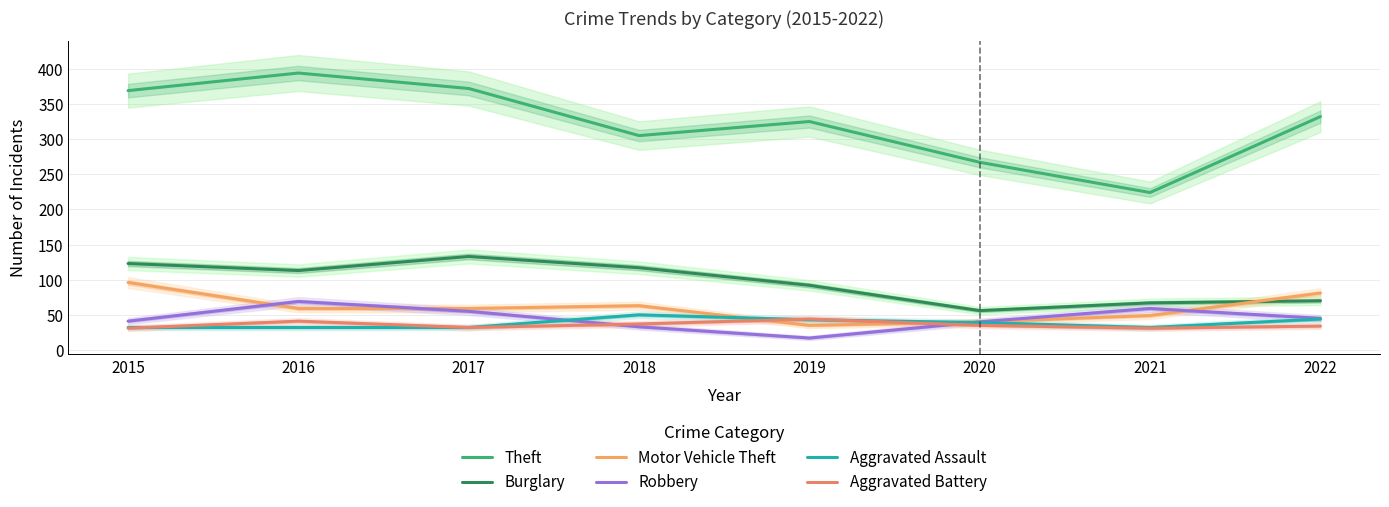

What is the difference between the Theft values at 2020 and 2021?

43